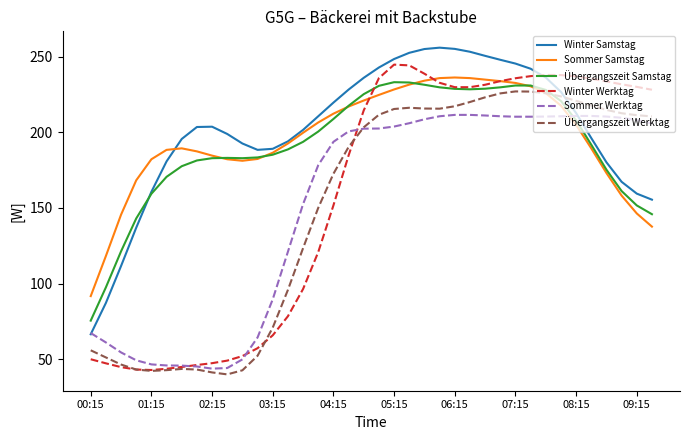

How many times do Winter Samstag and Übergangszeit Werktag cross each other?

1